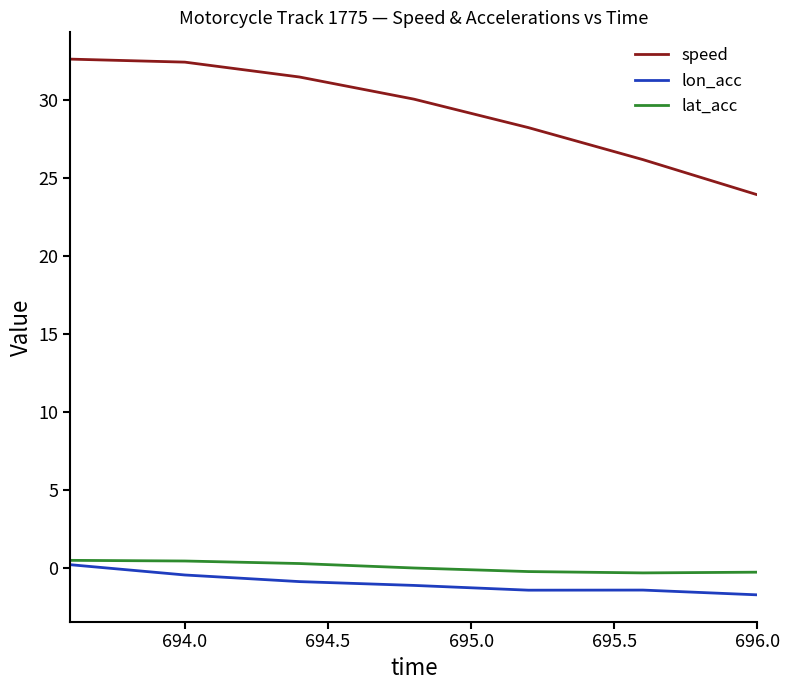

What is the maximum value for speed?

32.6